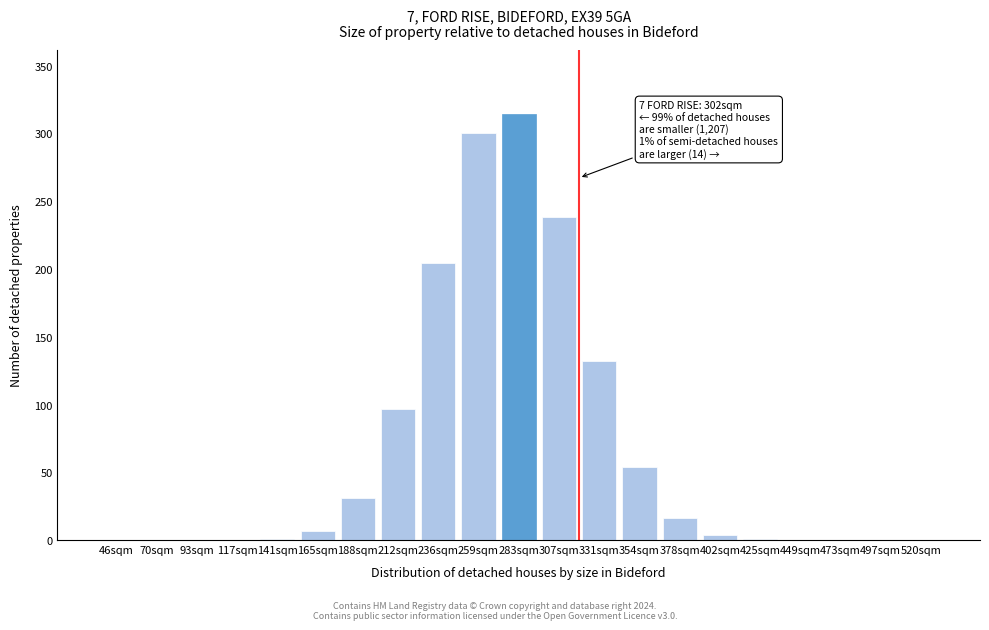

Which label corresponds to the largest value in the chart?

283sqm